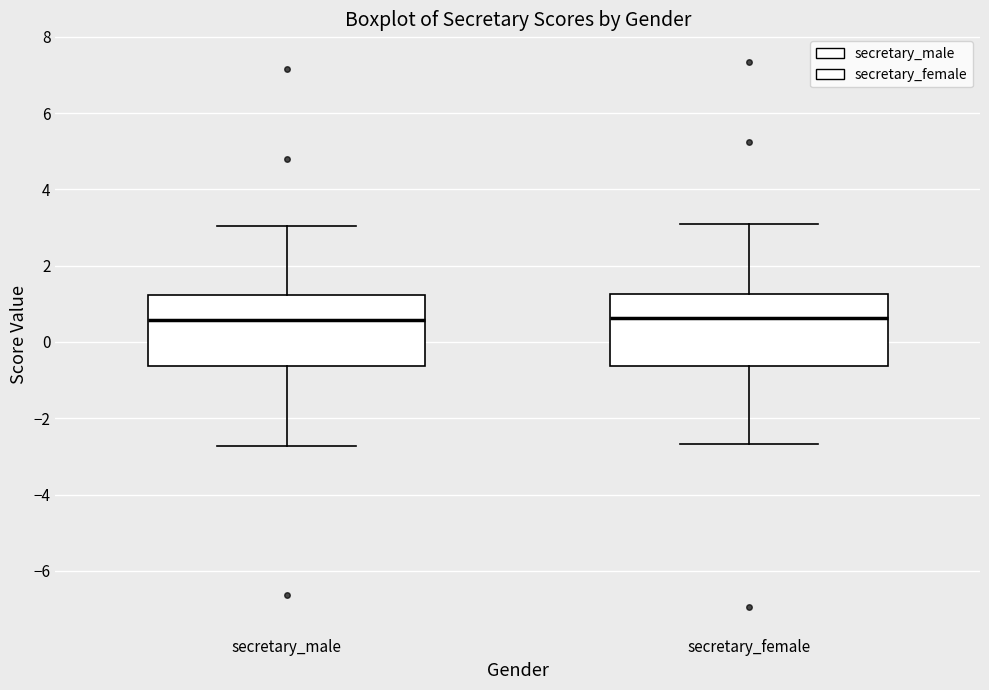

Reading left to right, read every box against the y-axis: the position of its median line, the range the box covers, and the ends of its whiskers. The values are not printed on the chart, so give them approximately, as read against the axis.

secretary_male: median 0.6, box -0.6 to 1.2, whiskers -2.8 to 3.0
secretary_female: median 0.6, box -0.6 to 1.2, whiskers -2.6 to 3.0